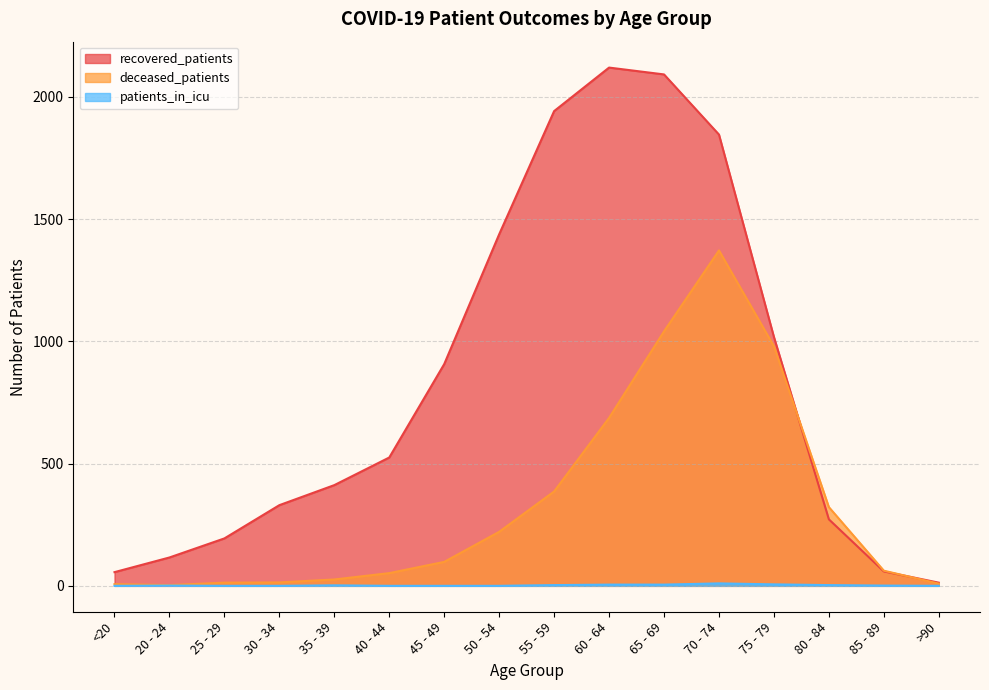

At which category is the sum across all series the highest?

70 - 74